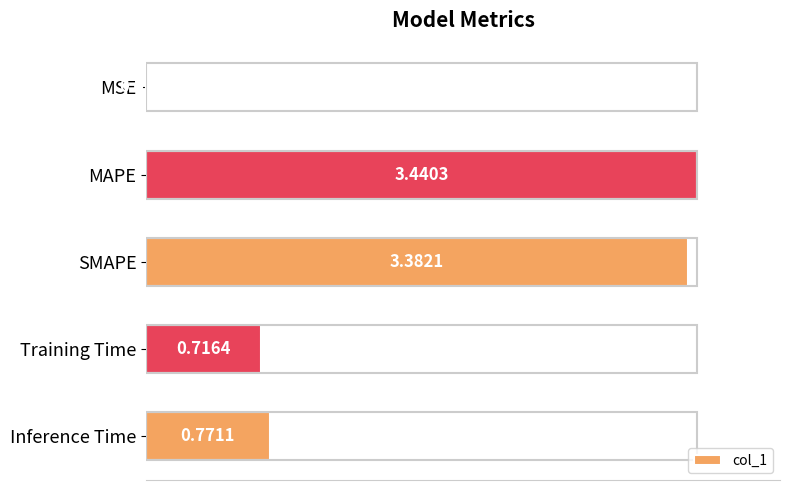

How many distinct data groups are displayed?

1